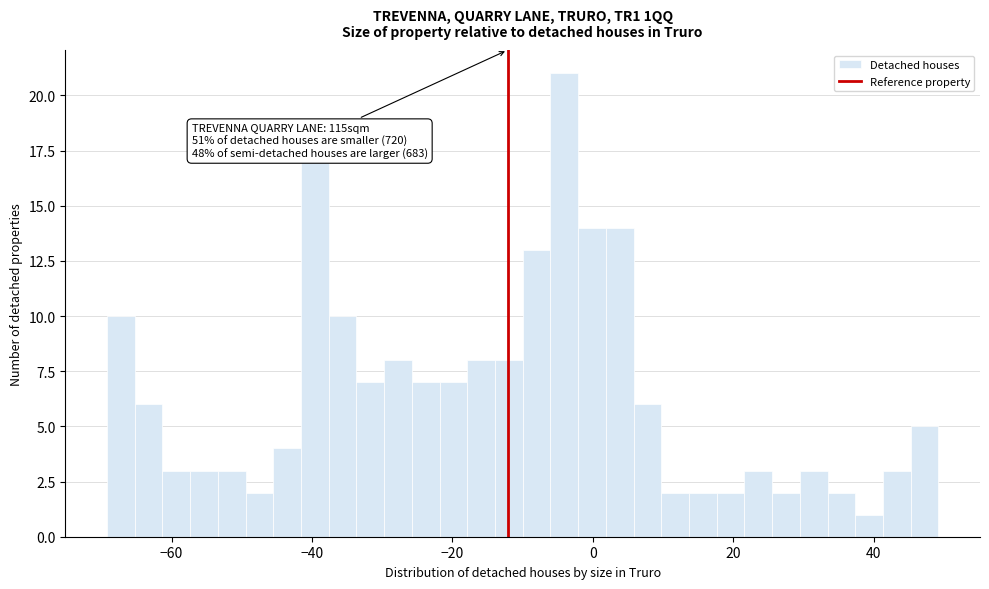

Around what value on the x-axis is the tallest bar? Give the approximate position of its centre, as read against the axis.

-4